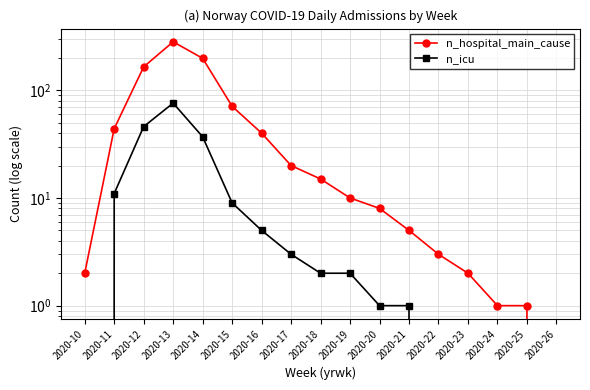

The n_hospital_main_cause series shows 282 at 2020-13. True or false?

True